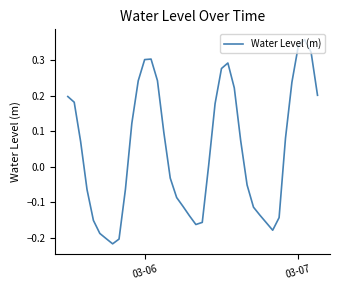

What is the difference between the maximum and minimum values?

0.6